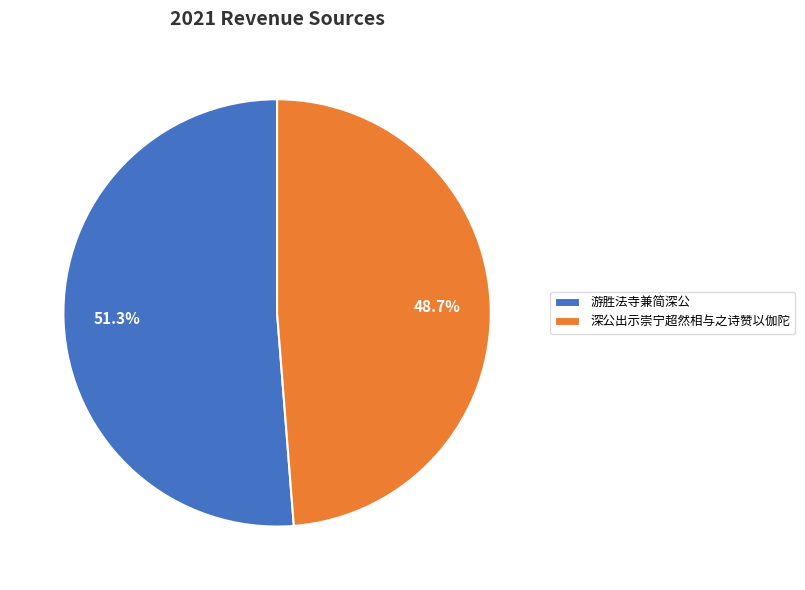

Which category has the biggest portion of the pie?

游胜法寺兼简深公